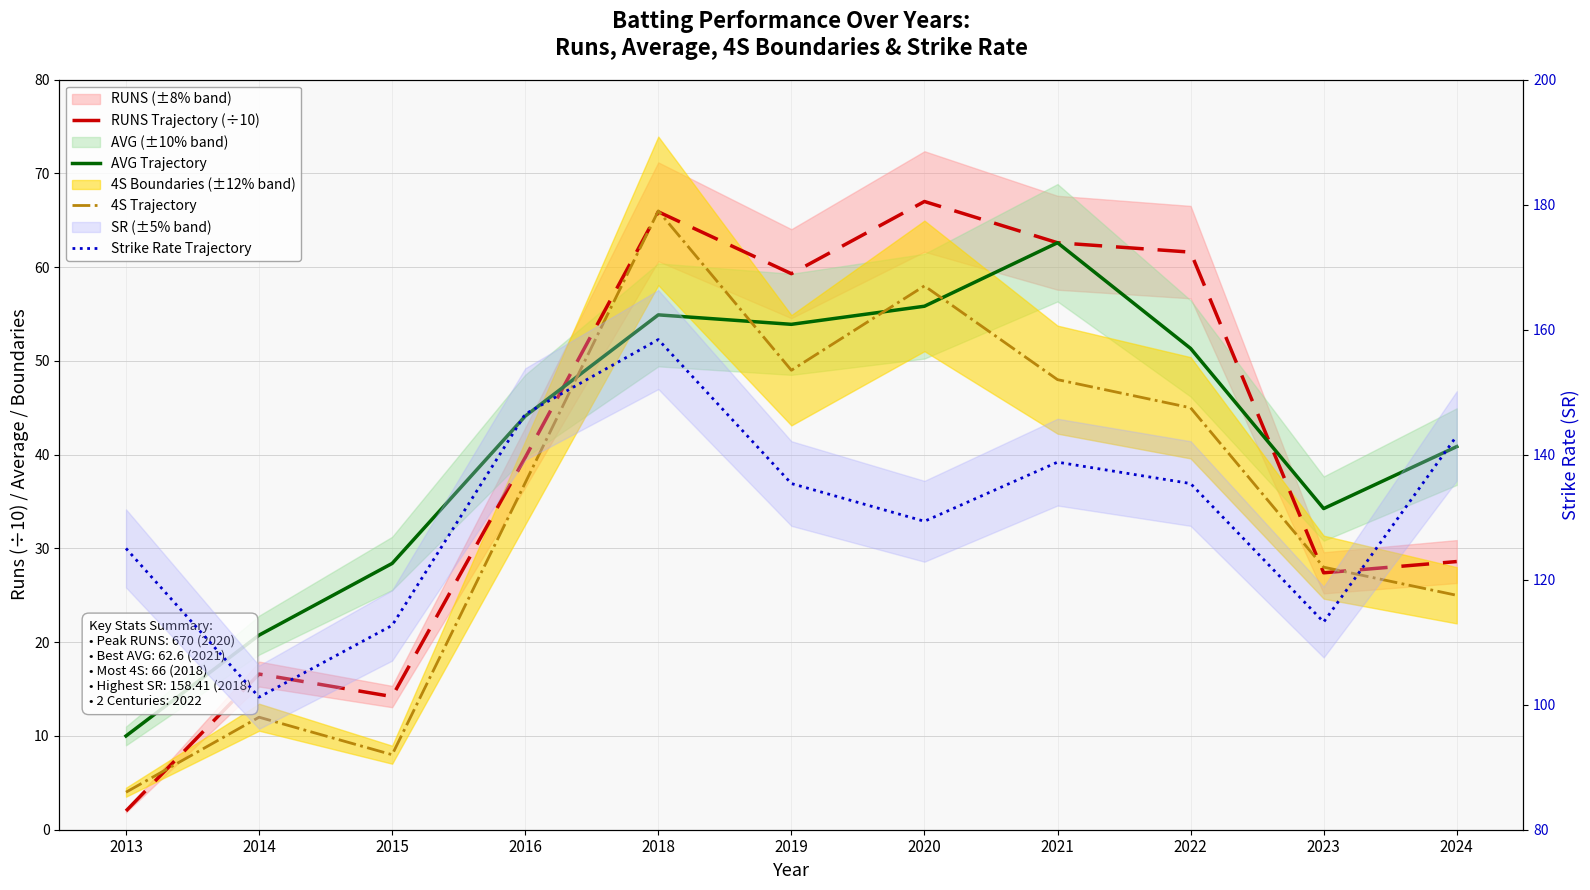

Reading left to right, what are all the values shown in this chart?

RUNS Trajectory (÷10): 2.0	16.6	14.2	39.7	65.9	59.3	67.0	62.6	61.6	27.4	28.6
AVG Trajectory: 10.0	20.8	28.4	44.1	54.9	53.9	55.8	62.6	51.3	34.2	40.9
4S Trajectory: 4.0	12.0	8.0	37.0	66.0	49.0	58.0	48.0	45.0	28.0	25.0
Strike Rate Trajectory: 125.0	101.2	112.7	146.5	158.4	135.4	129.3	138.8	135.4	113.2	143.0